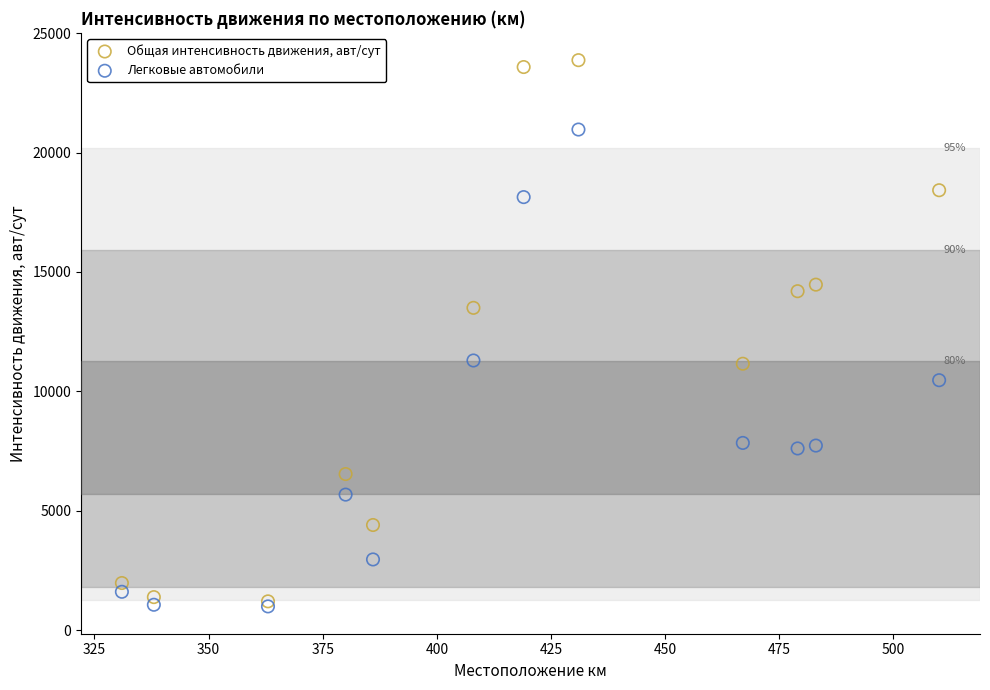

In the Общая интенсивность движения, авт/сут series, what Y value is closest to 12540?

13499